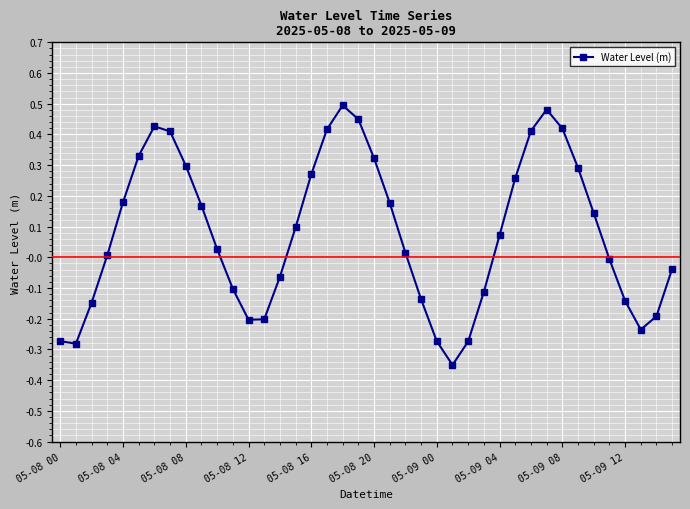

True or false: the data has more than 0 interior local peaks.

True